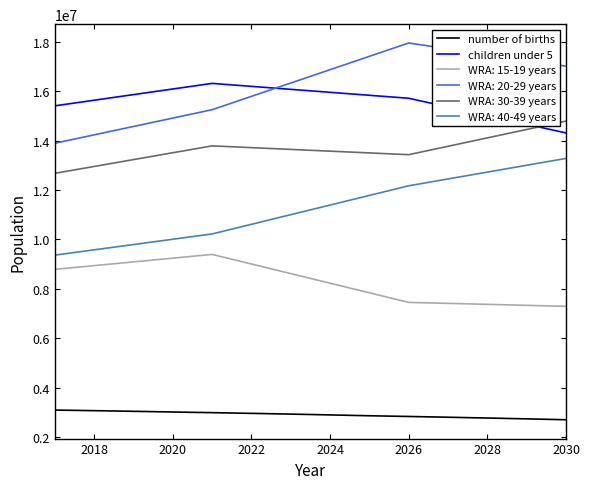

How many values in the number of births series are below 2931643?

7